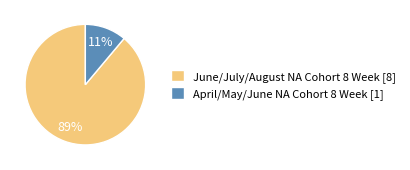

Between April/May/June NA Cohort 8 Week [1] and June/July/August NA Cohort 8 Week [8], which is larger?

June/July/August NA Cohort 8 Week [8]